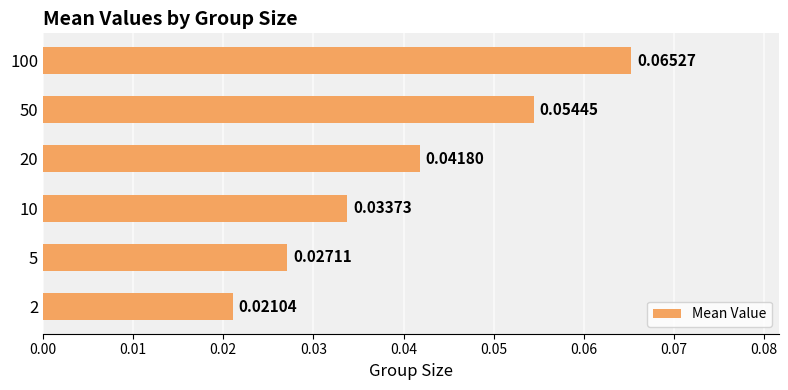

Are the bars horizontal?

Yes